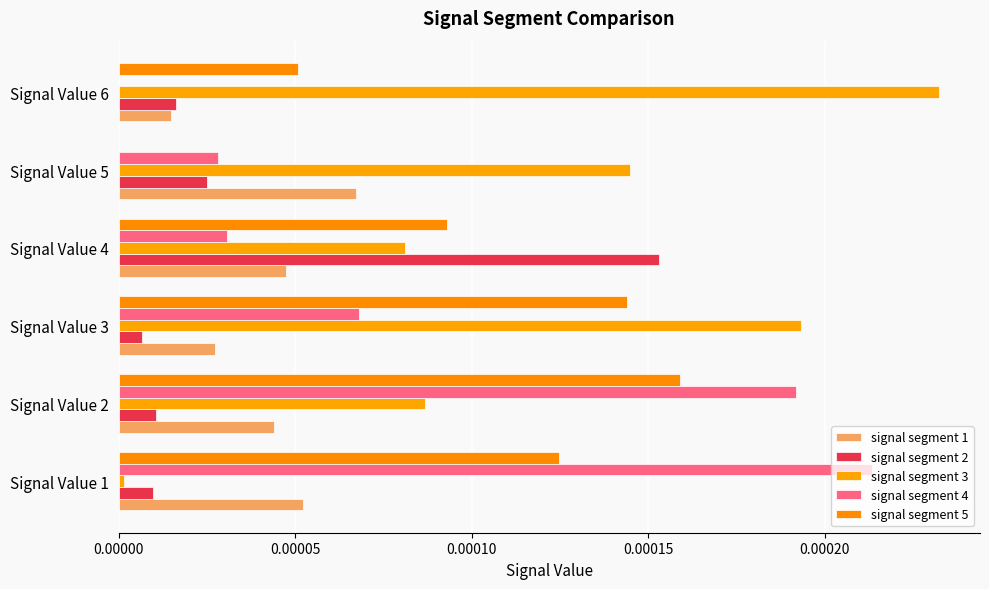

Count the number of categories in the chart.

6